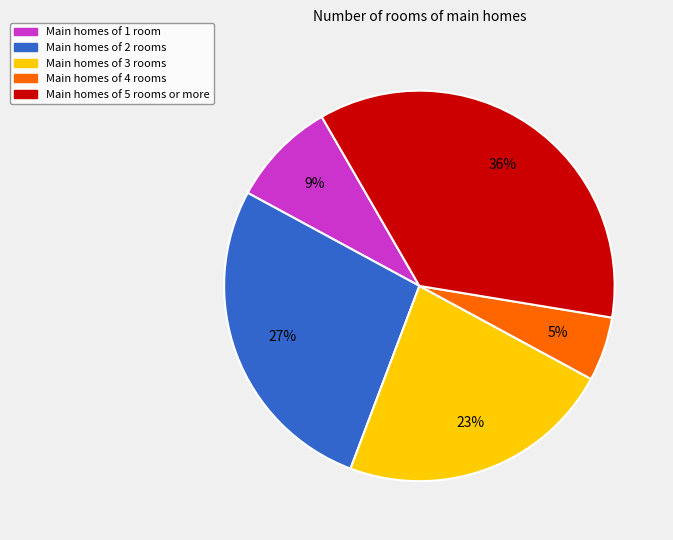

How many slices are in this pie chart?

5